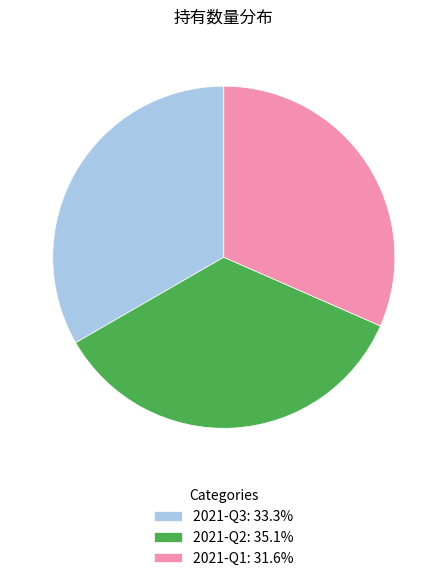

Combined, do 2021-Q3: 33.3% and 2021-Q1: 31.6% account for over 50%?

Yes